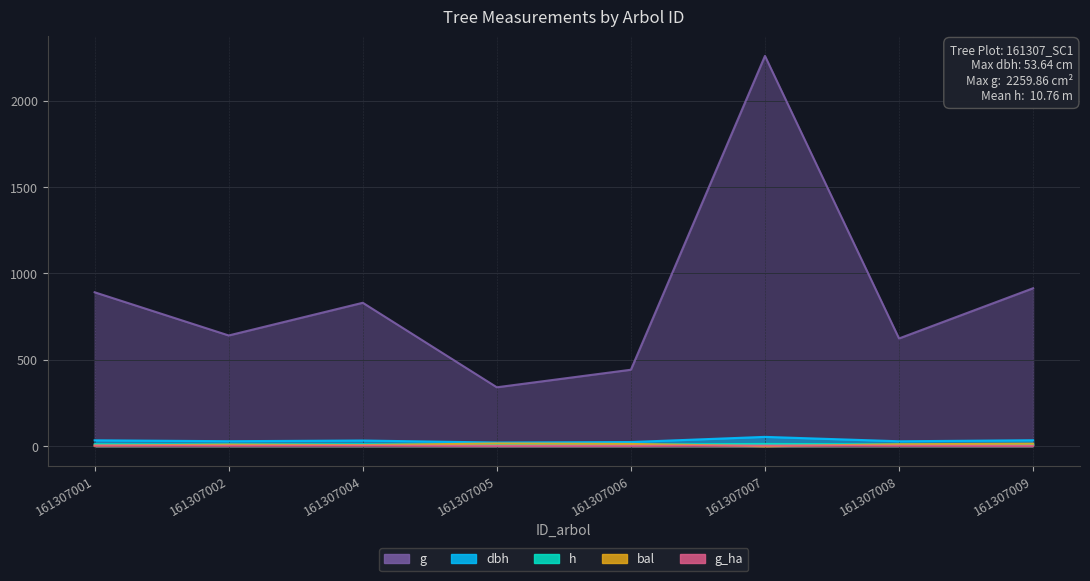

Reading left to right, transcribe all the data shown in this chart.

dbh: 161307001=33.7	161307002=28.6	161307004=32.5	161307005=20.8	161307006=23.7	161307007=53.6	161307008=28.2	161307009=34.1
h: 161307001=11.0	161307002=10.5	161307004=10.9	161307005=9.4	161307006=9.7	161307007=12.7	161307008=10.5	161307009=11.1
g: 161307001=891.0	161307002=641.0	161307004=830.3	161307005=340.8	161307006=442.4	161307007=2259.9	161307008=623.6	161307009=914.4
bal: 161307001=3.2	161307002=8.7	161307004=6.0	161307005=15.4	161307006=12.7	161307007=0.0	161307008=10.7	161307009=14.1
g_ha: 161307001=2.8	161307002=2.0	161307004=2.6	161307005=1.1	161307006=1.4	161307007=3.2	161307008=2.0	161307009=1.3